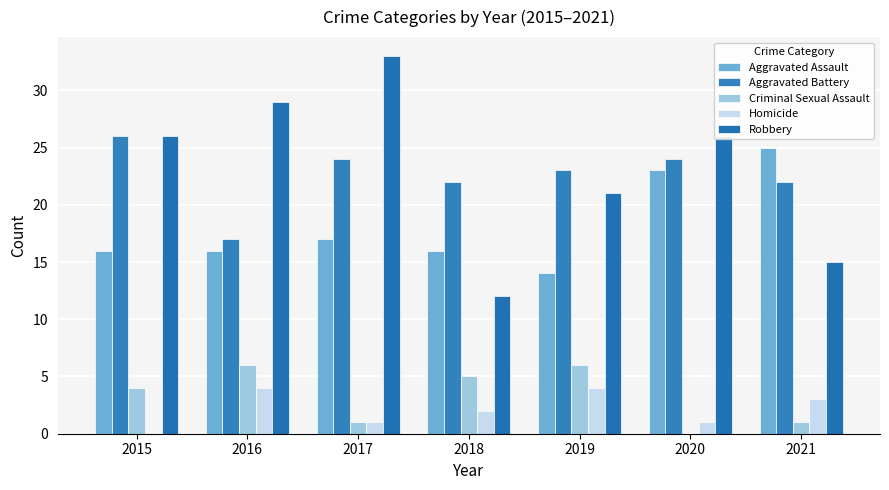

What is the sum of all Aggravated Assault values?

127